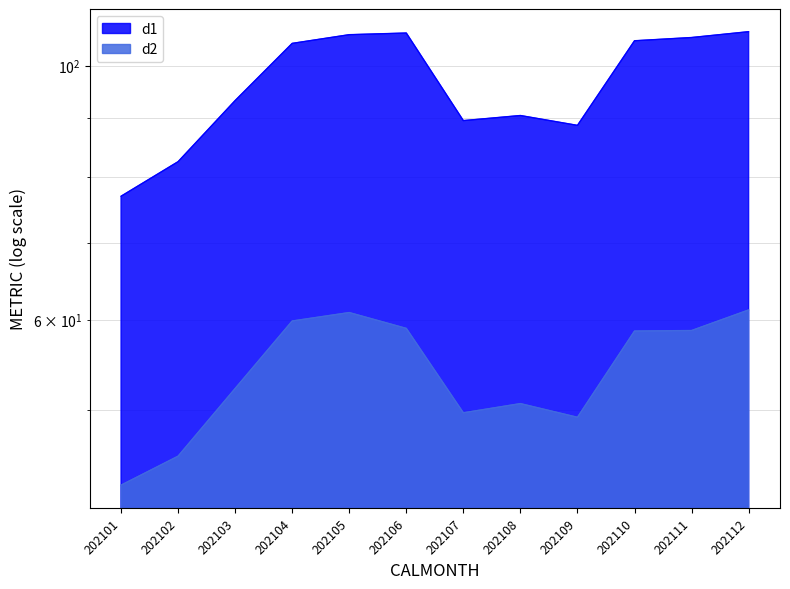

What is the difference between the second highest and second lowest values in the d1 series?

24.4